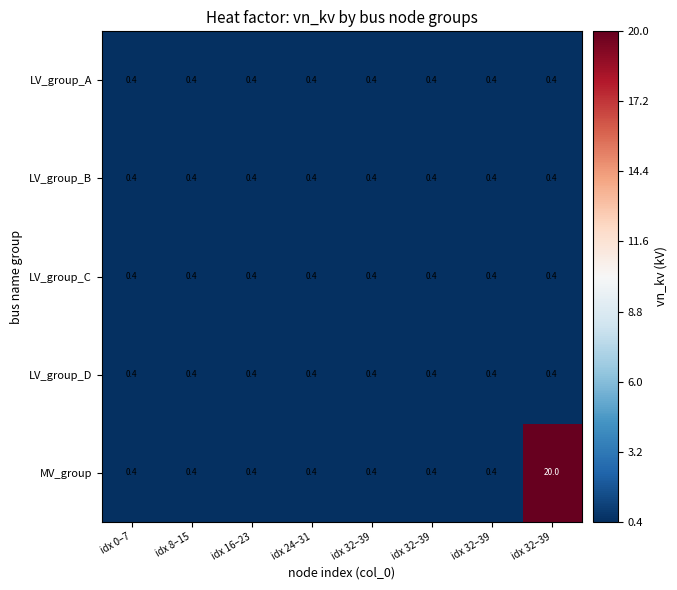

List the series in order of their peak value, highest first.

MV_group, LV_group_A, LV_group_B, LV_group_C, LV_group_D